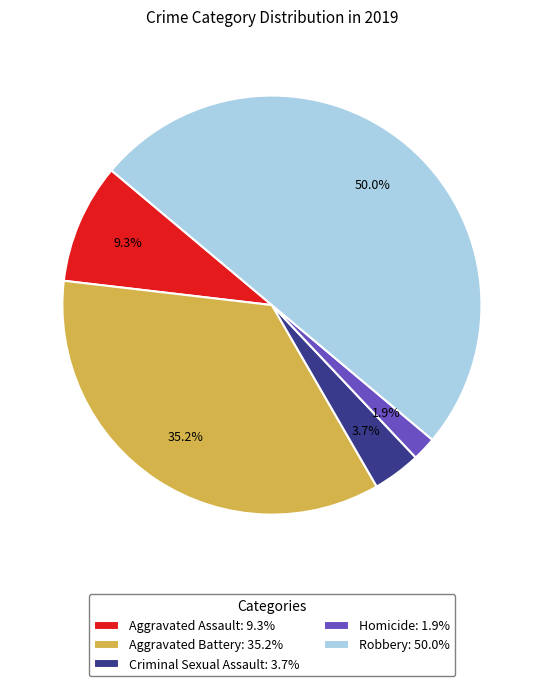

To the nearest percent, what is the difference between the largest and smallest slice percentages?

48%